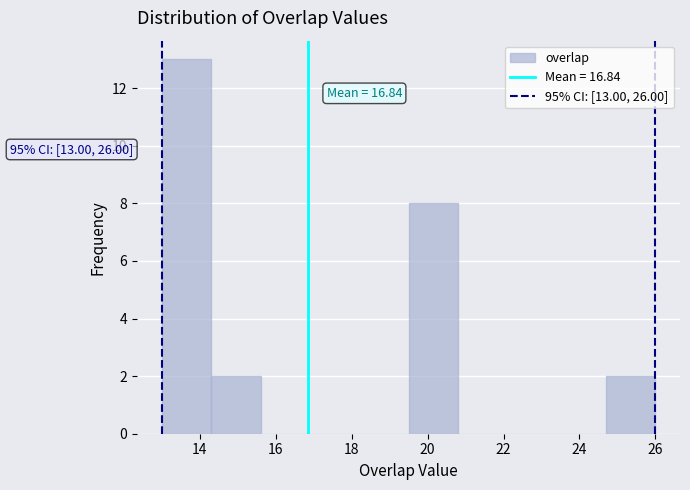

Which range on the x-axis has the tallest bar?

13.0 to 14.3